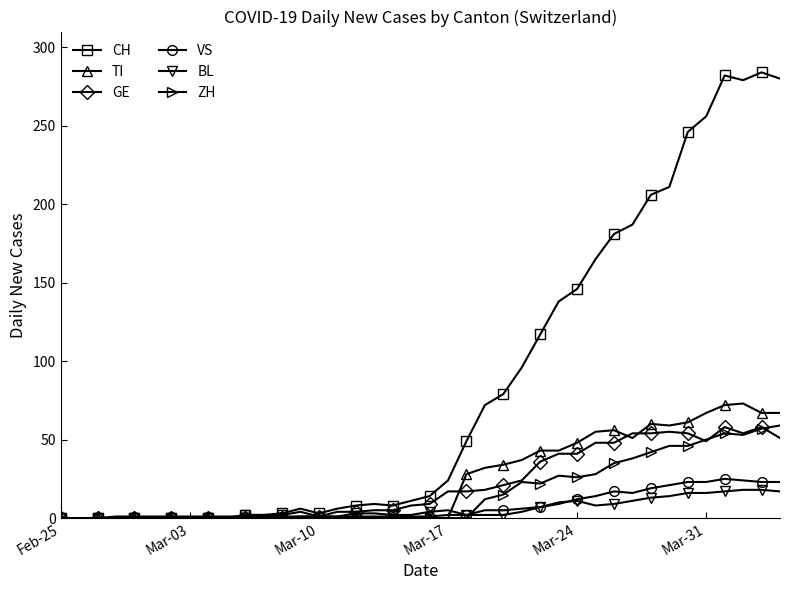

What are all the series names shown in the legend?

CH, TI, GE, VS, BL, ZH